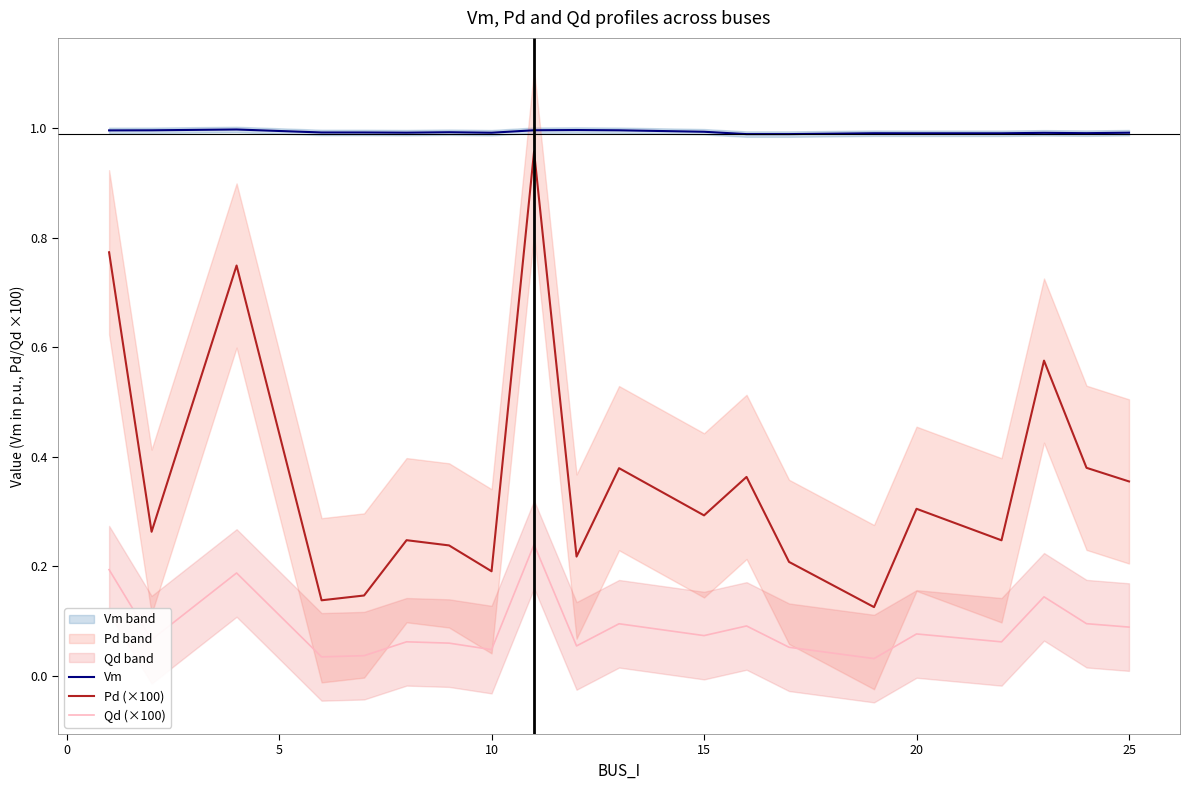

Is the value of Qd (×100) at 15 greater than the value of Pd (×100) at 20?

No